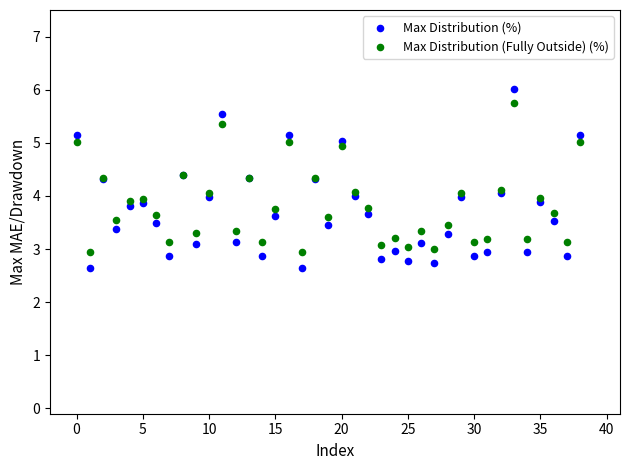

Which series has the widest spread of Y values?

Max Distribution (%)